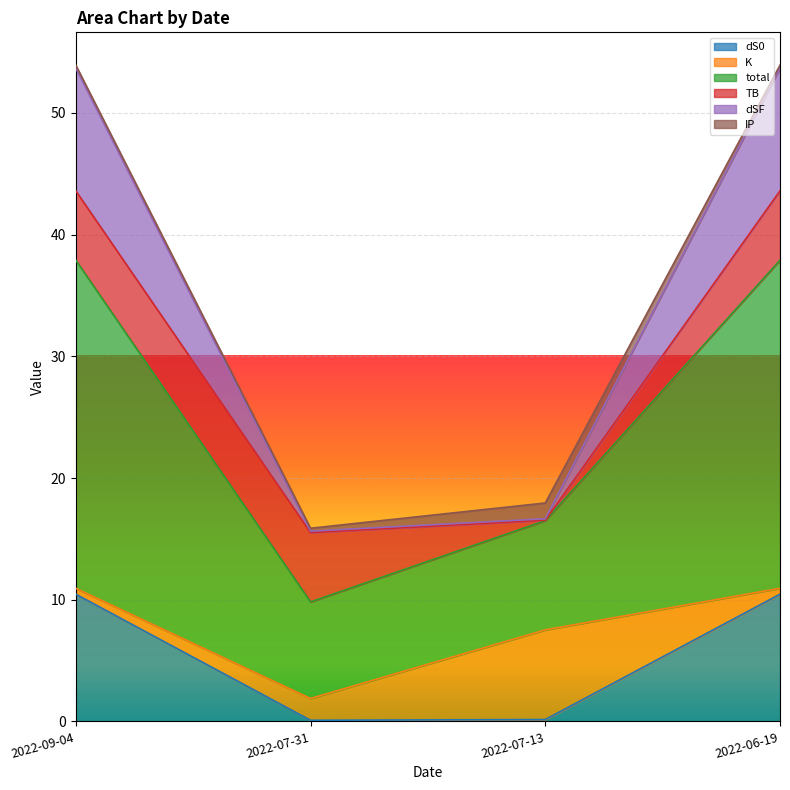

How many lines are shown in the chart?

6